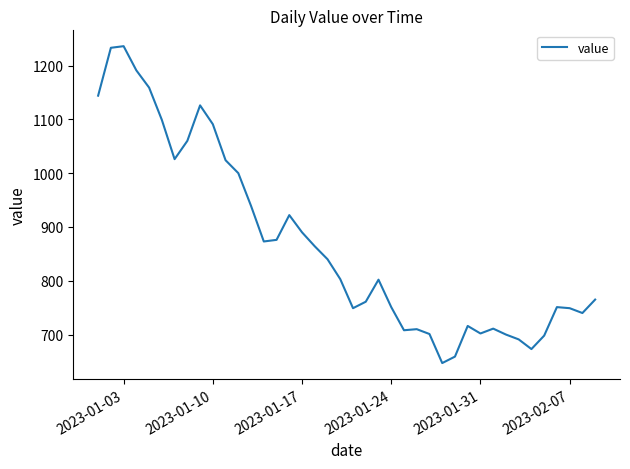

What is the difference between the maximum and minimum values?

589